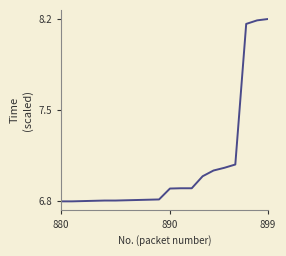

What is the difference between the maximum and minimum values?

1.4